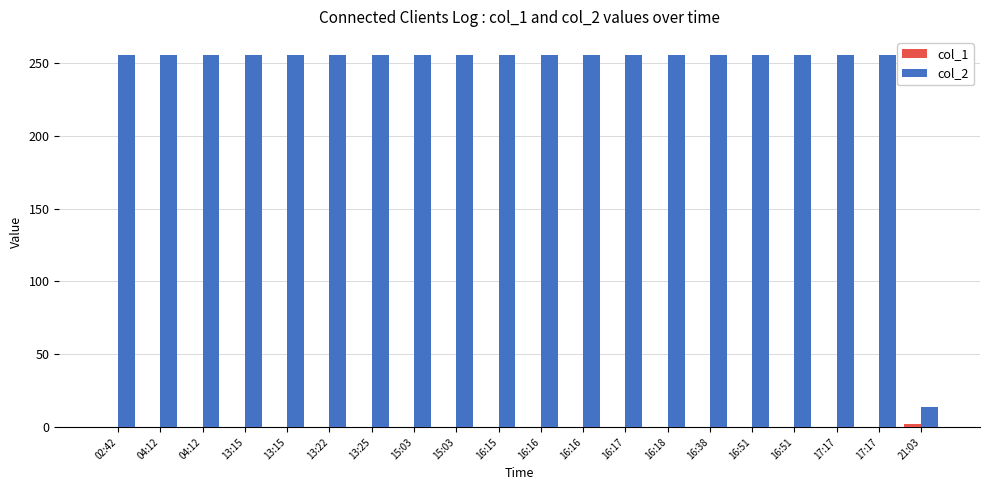

At how many categories does at least one series exceed 156?

19